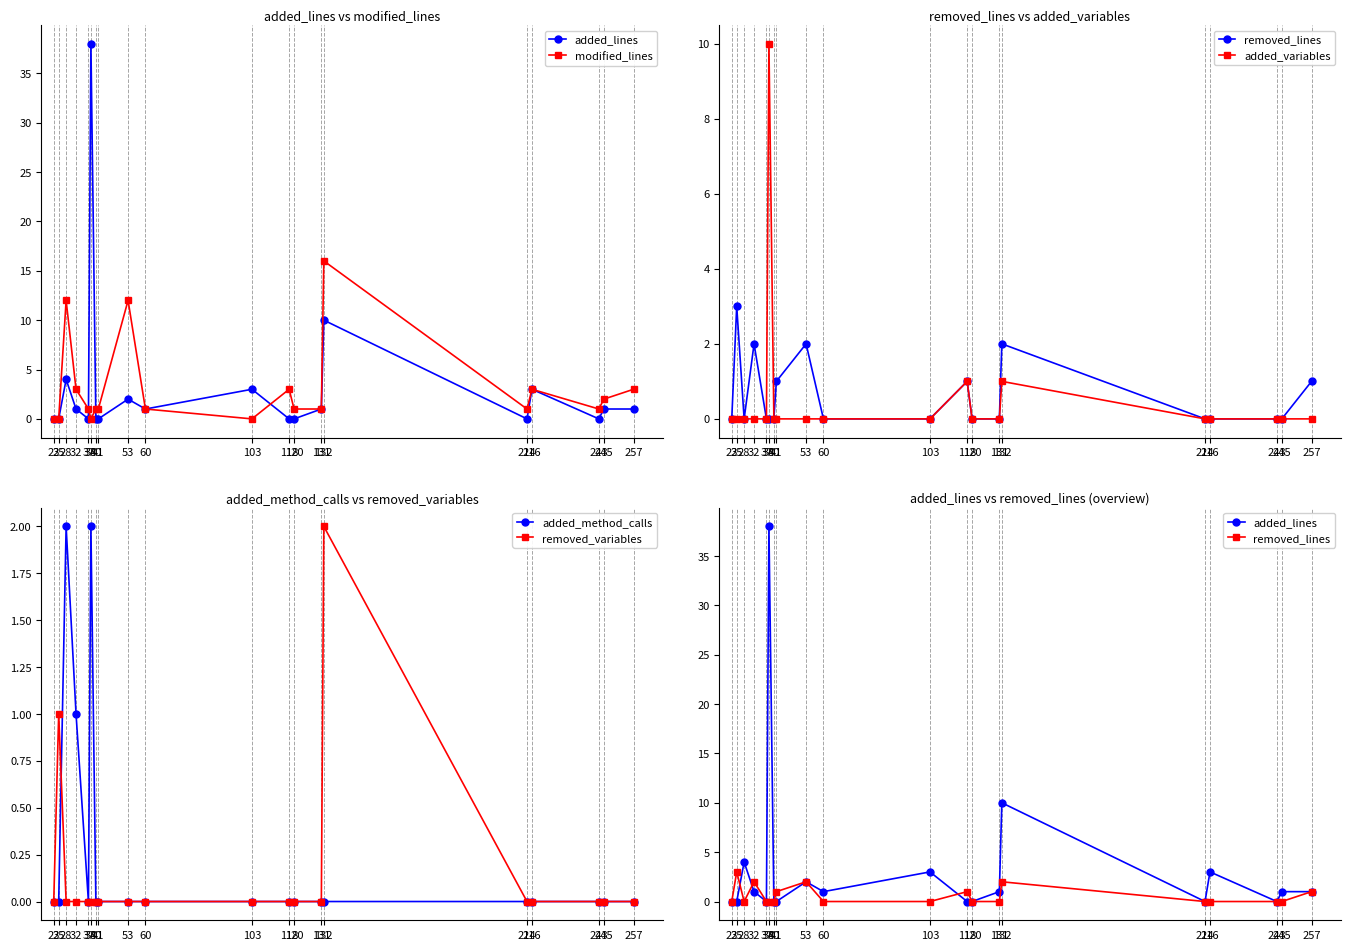

At which category is the sum across all series the highest?

38